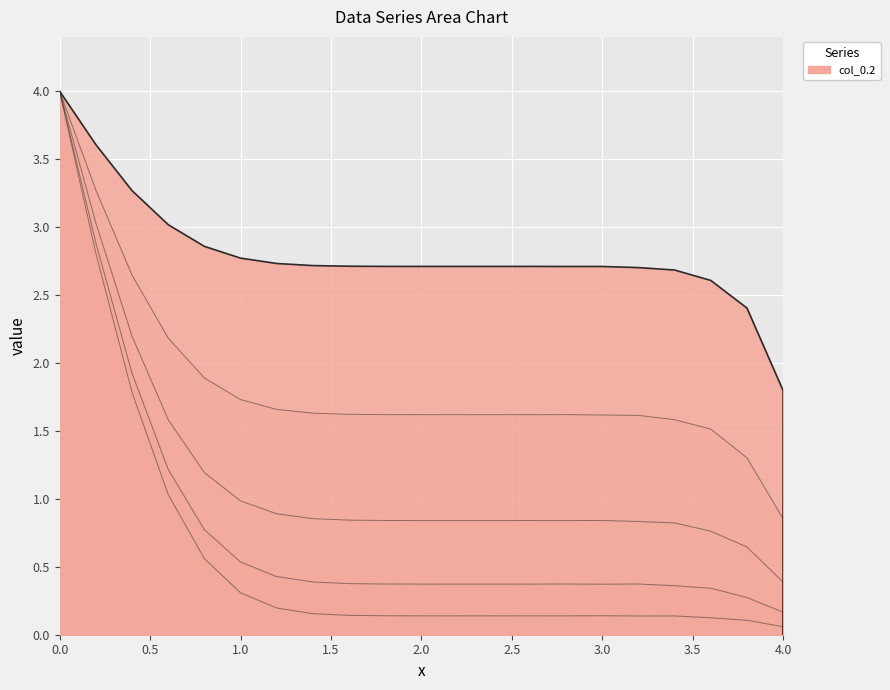

True or false: col_0.4 and col_0.6 intersect in this chart.

False